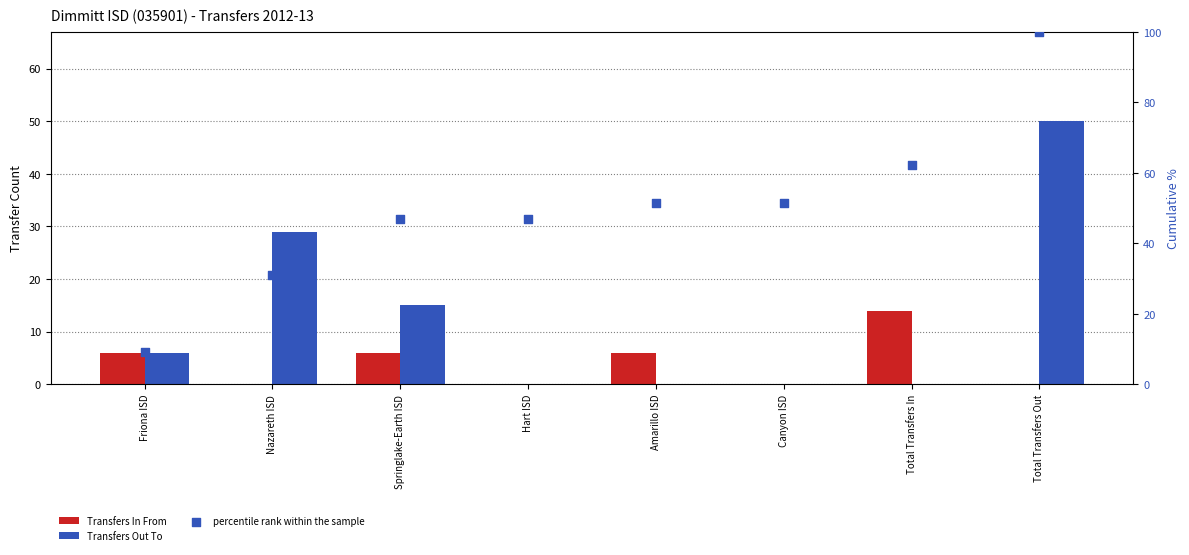

At how many categories does at least one series exceed 51?

4